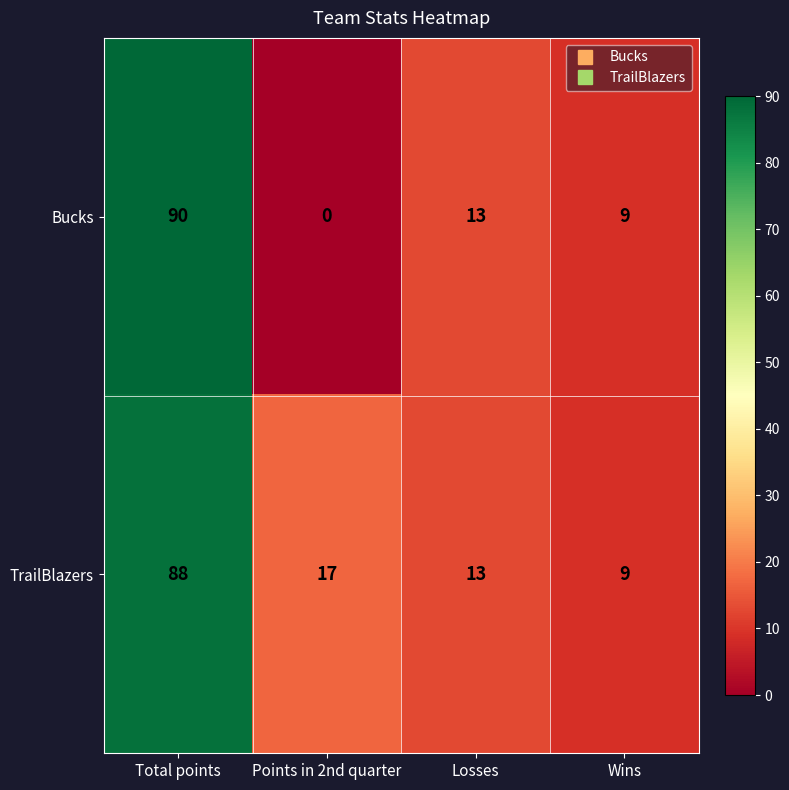

Which series has the widest spread of values?

Bucks